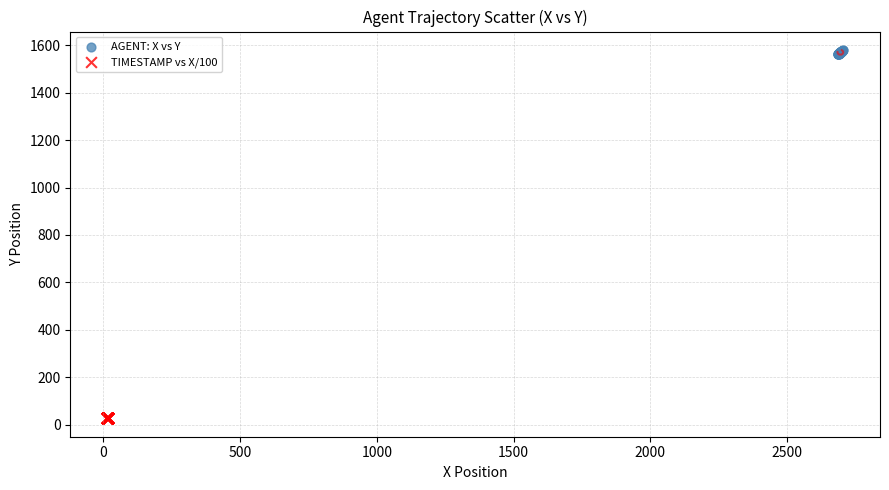

Which series contains the lowest Y value?

TIMESTAMP vs X/100